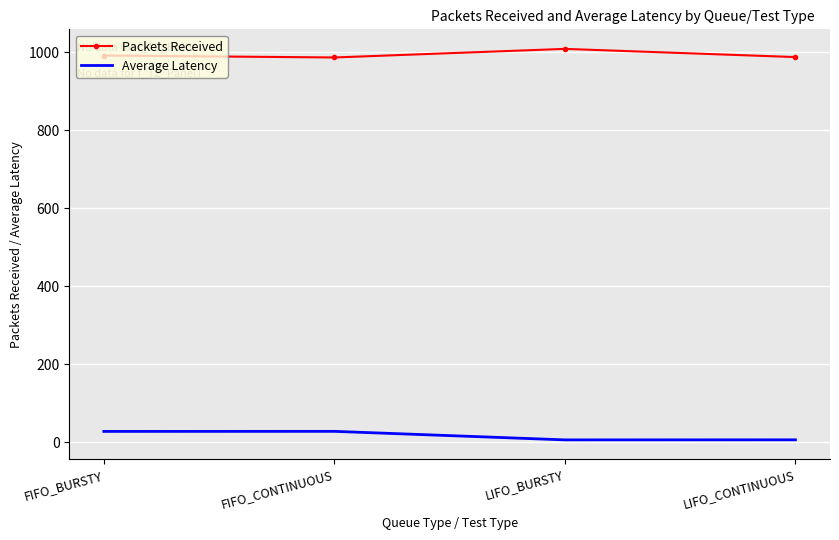

At how many categories does at least one series exceed 47?

4